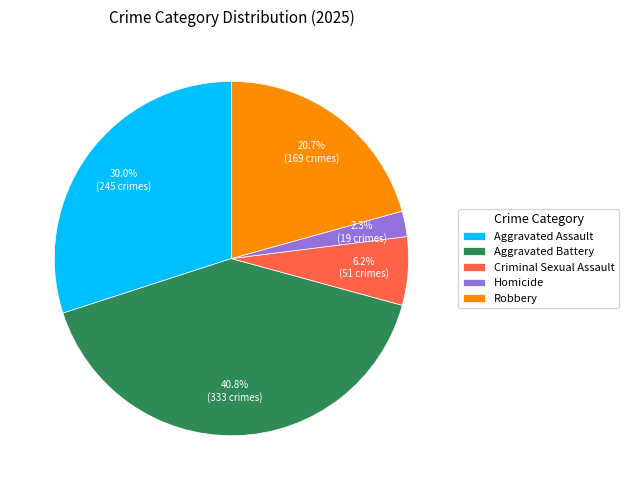

Which slice is the smallest?

Homicide